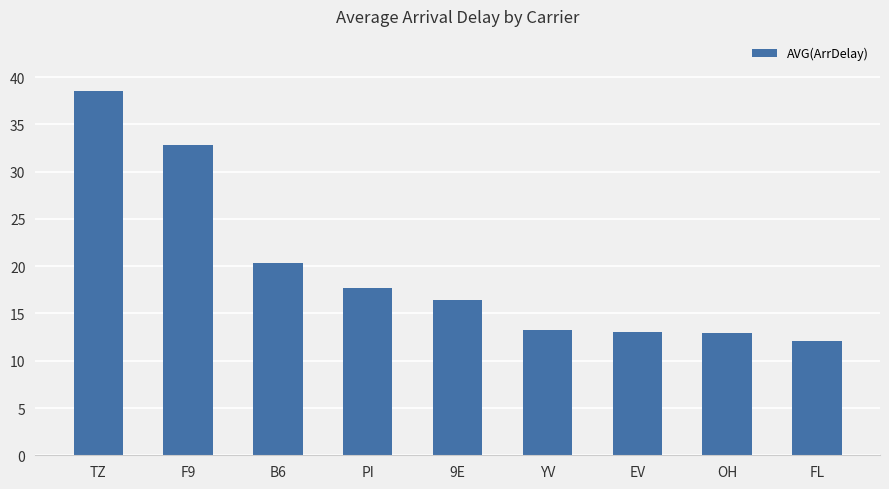

What is the average value?

19.7